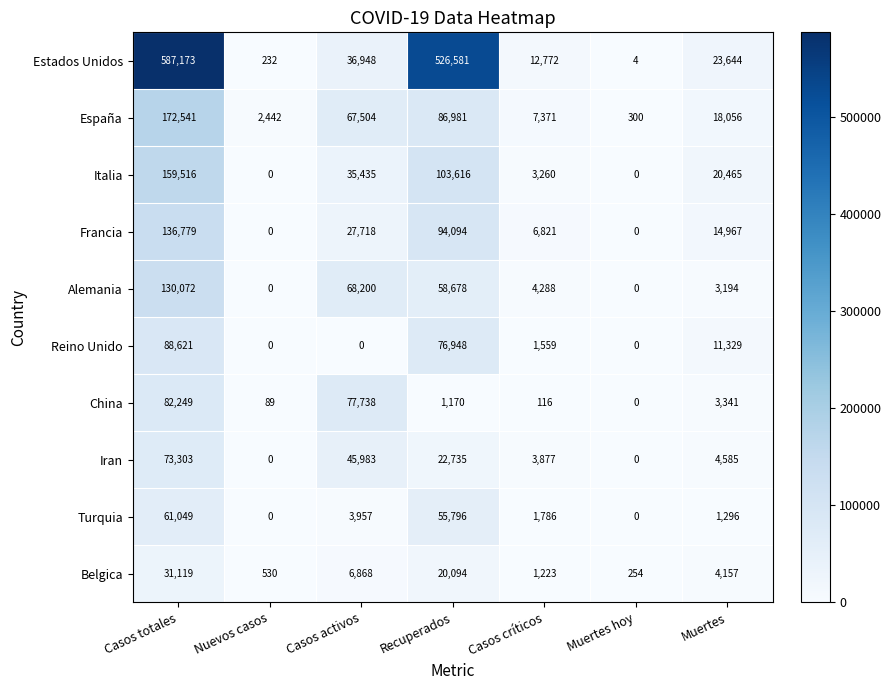

At which category is the sum across all series the highest?

Casos totales